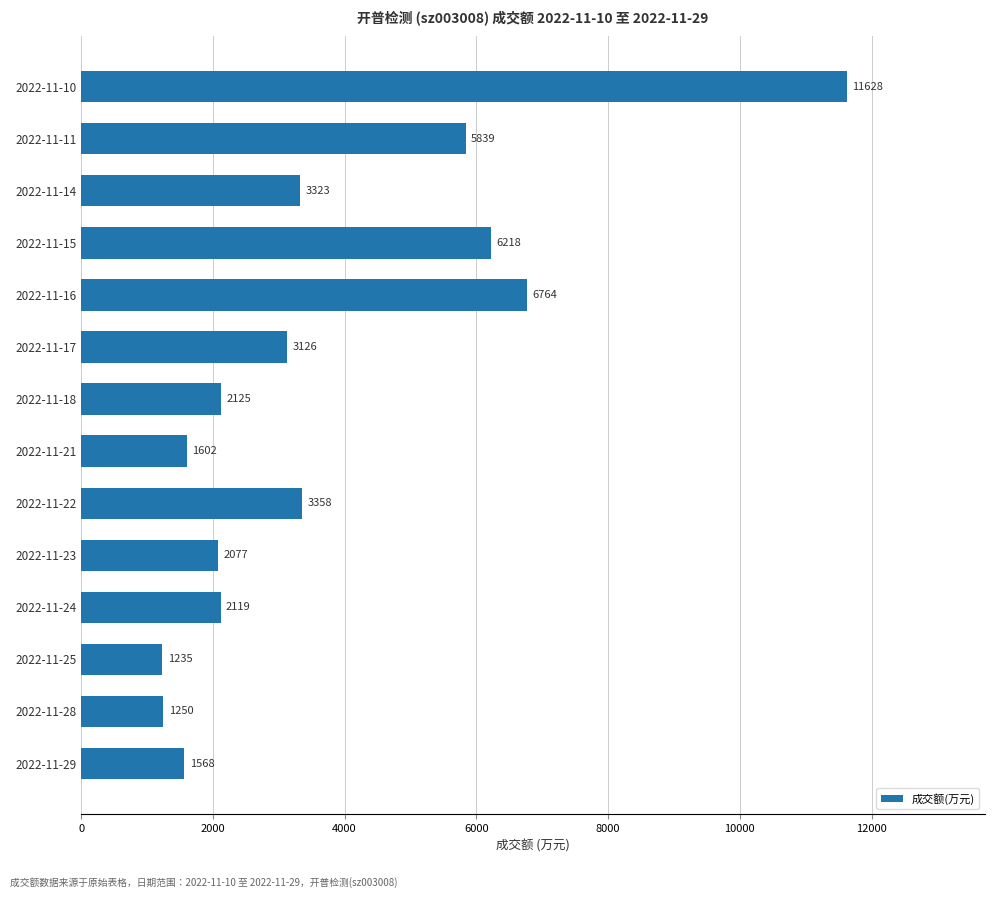

Which has a higher value, 2022-11-14 or 2022-11-17?

2022-11-14